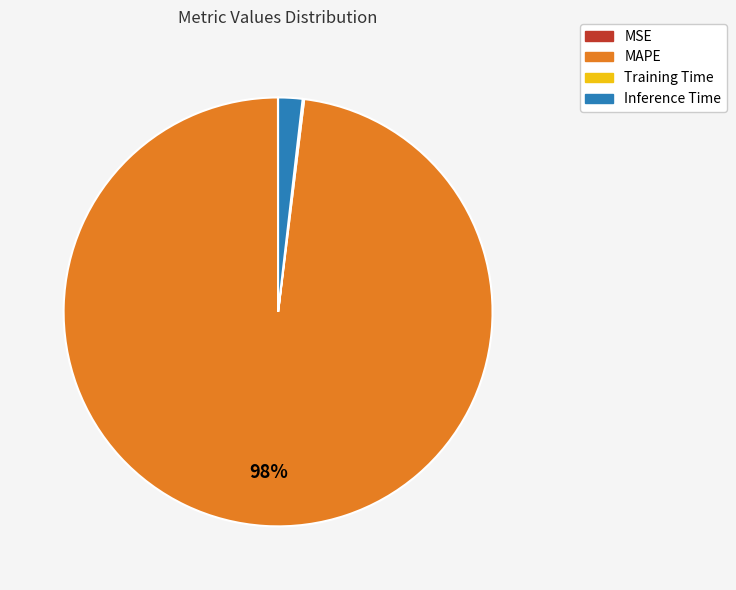

True or false: MAPE accounts for 92% of the total.

False